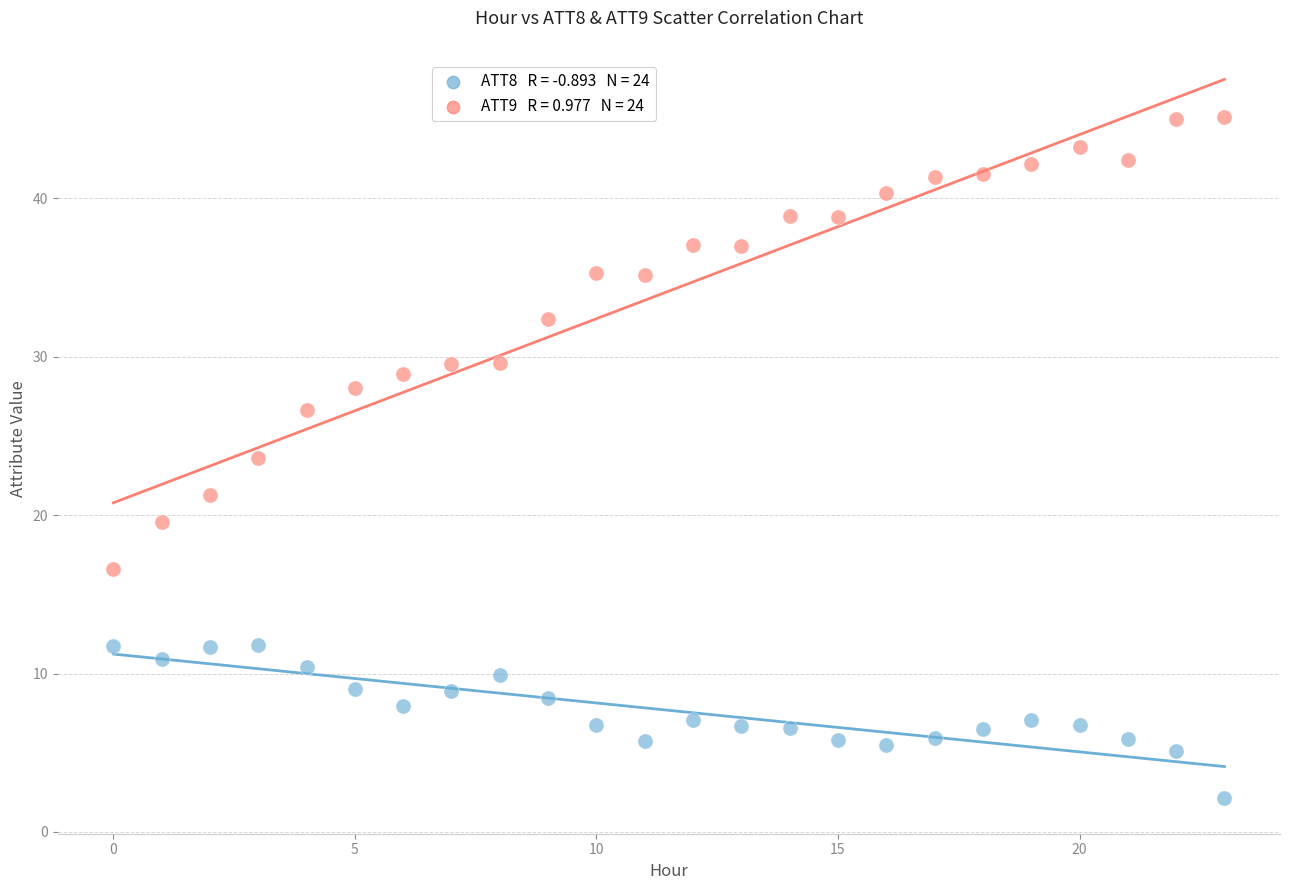

Across all data points, what is the range of Y values (max minus min)?

43.0